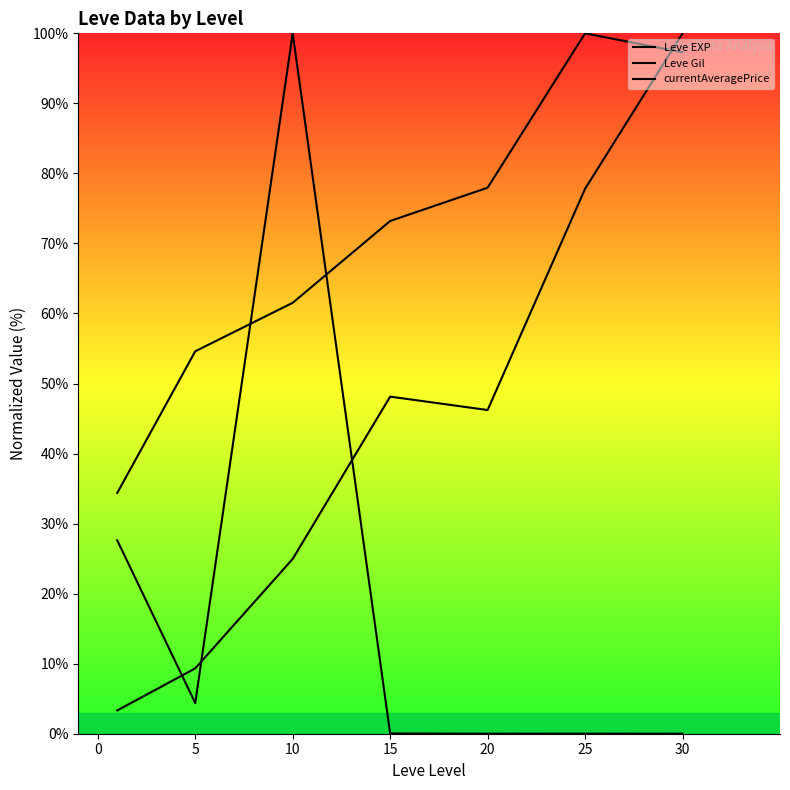

Rank the series by their maximum value, from highest to lowest.

Leve EXP, Leve Gil, currentAveragePrice